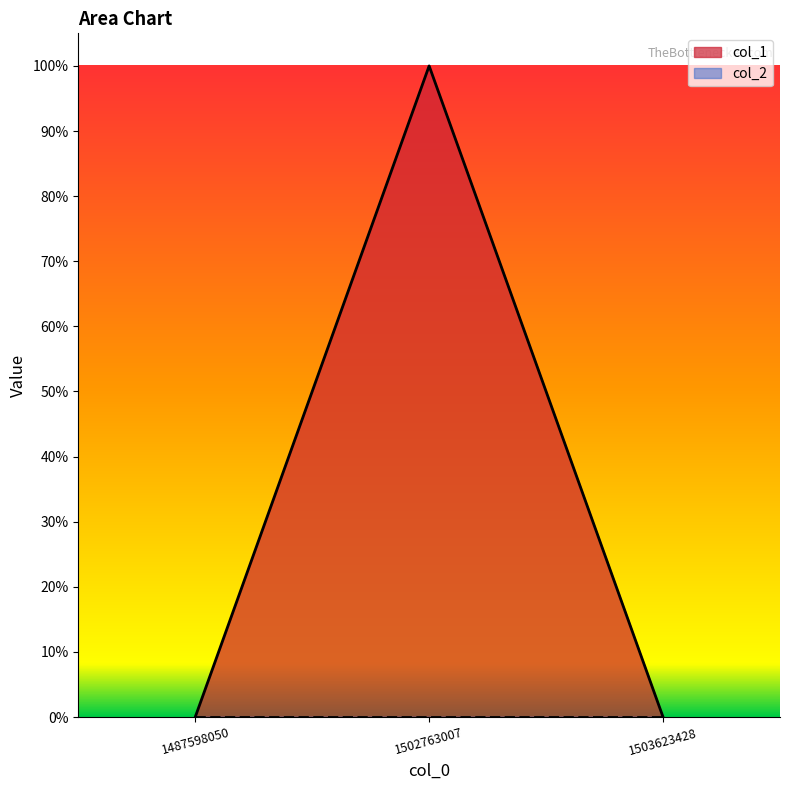

True or false: the data shows 0 at 1487598050.

True